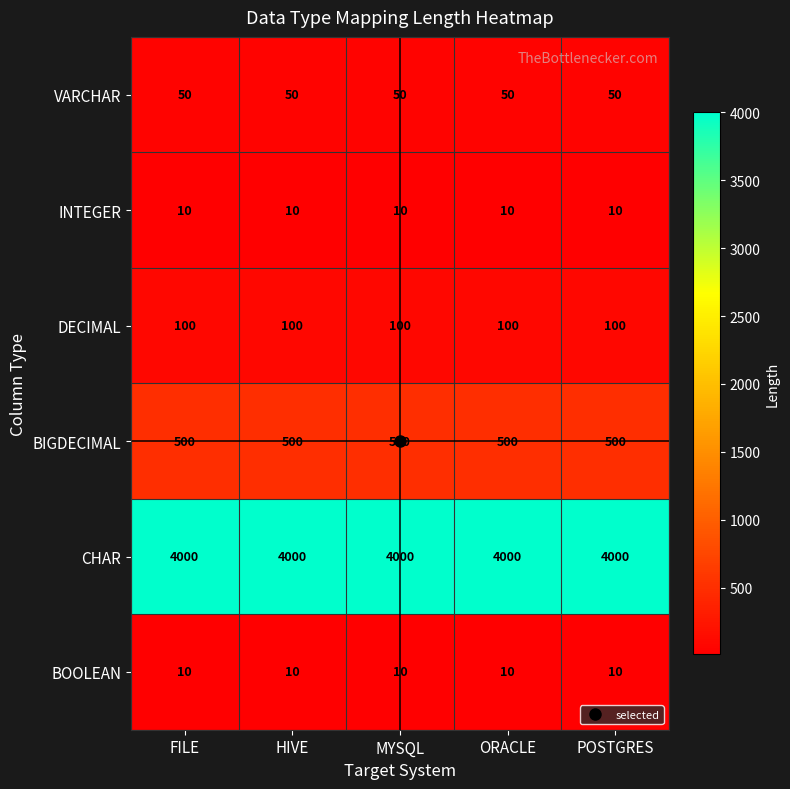

What is the sum of all BIGDECIMAL values?

2500